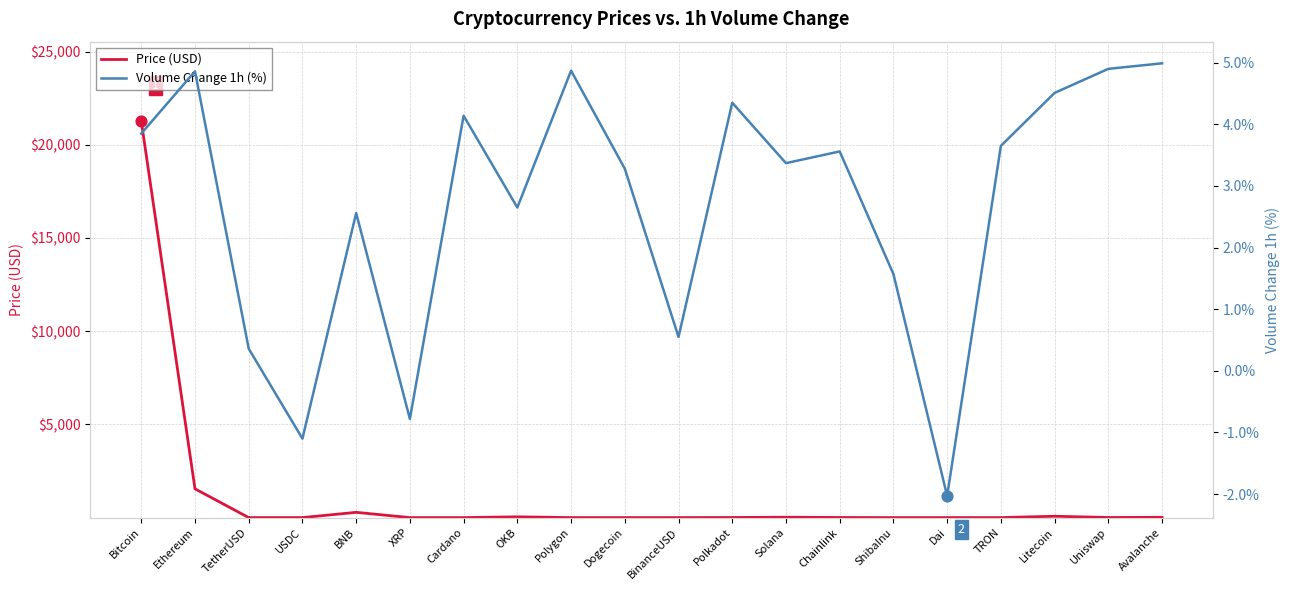

Which series has the largest total across all categories?

Price (USD)